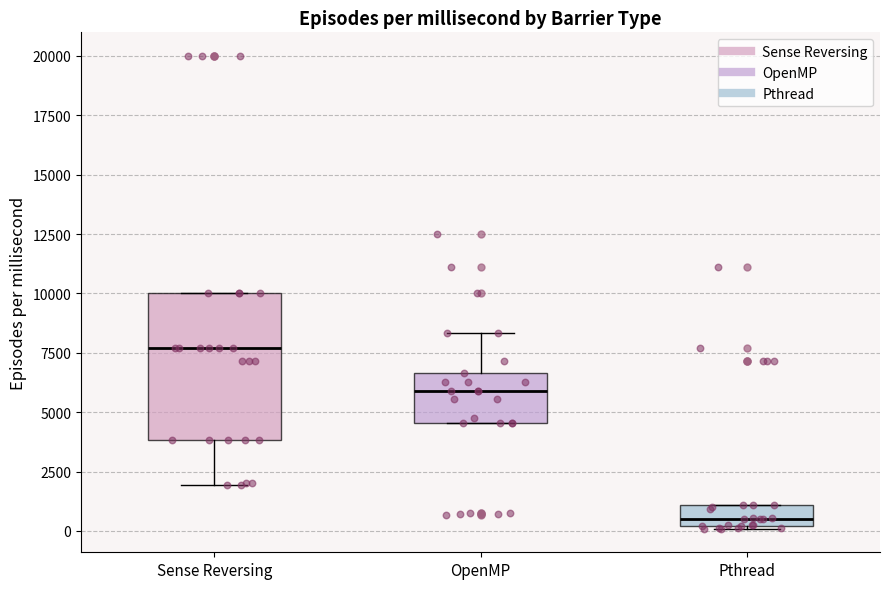

Reading left to right, transcribe this box plot: for each box, give where its median line is, the range the box spans, and where its two whiskers end, as read against the y-axis. The values are not printed on the chart, so give them approximately, as read against the axis.

Sense Reversing: median 7500, box 4000 to 10000, whiskers 2000 to 10000
OpenMP: median 6000, box 4500 to 6500, whiskers 4500 to 8500
Pthread: median 500, box 0 to 1000, whiskers 0 to 1000